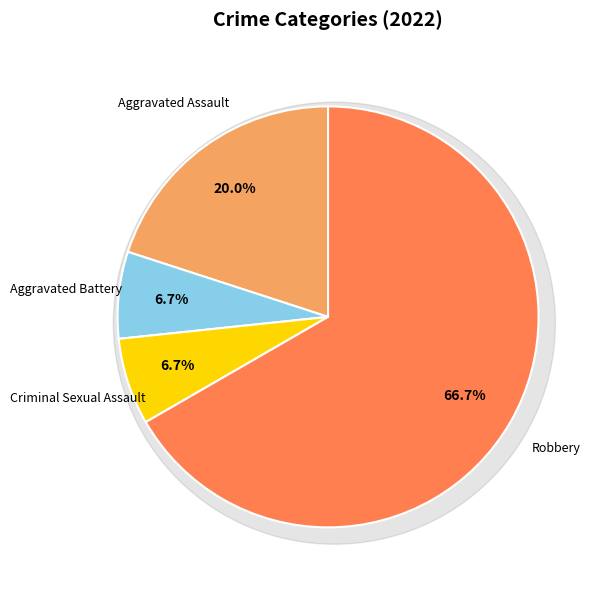

Which slice represents more than half of the pie?

Robbery